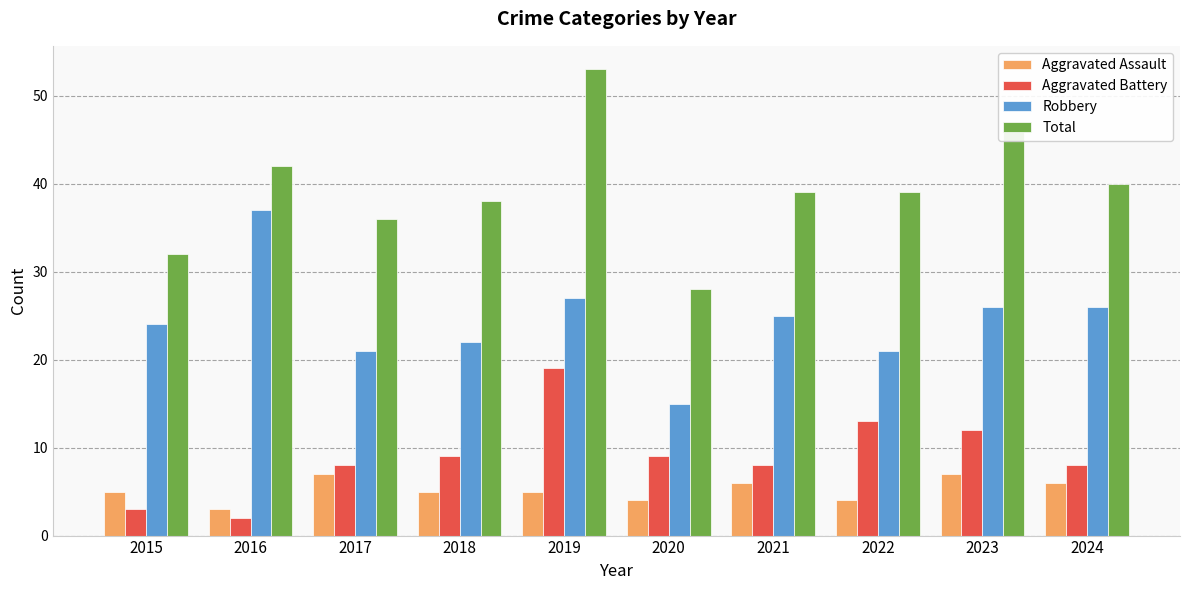

At which category does the chart reach its peak across all series?

2019